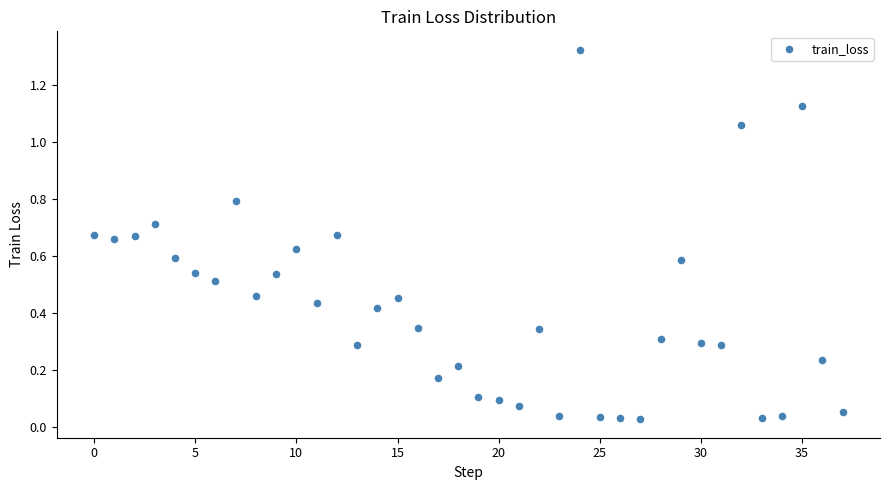

Count the number of points in this scatter plot.

38